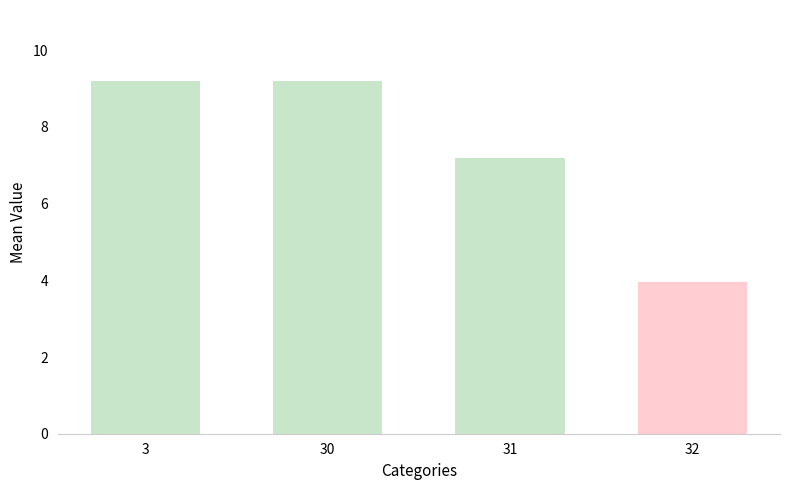

What is the change in value from 3 to 30?

+0.0